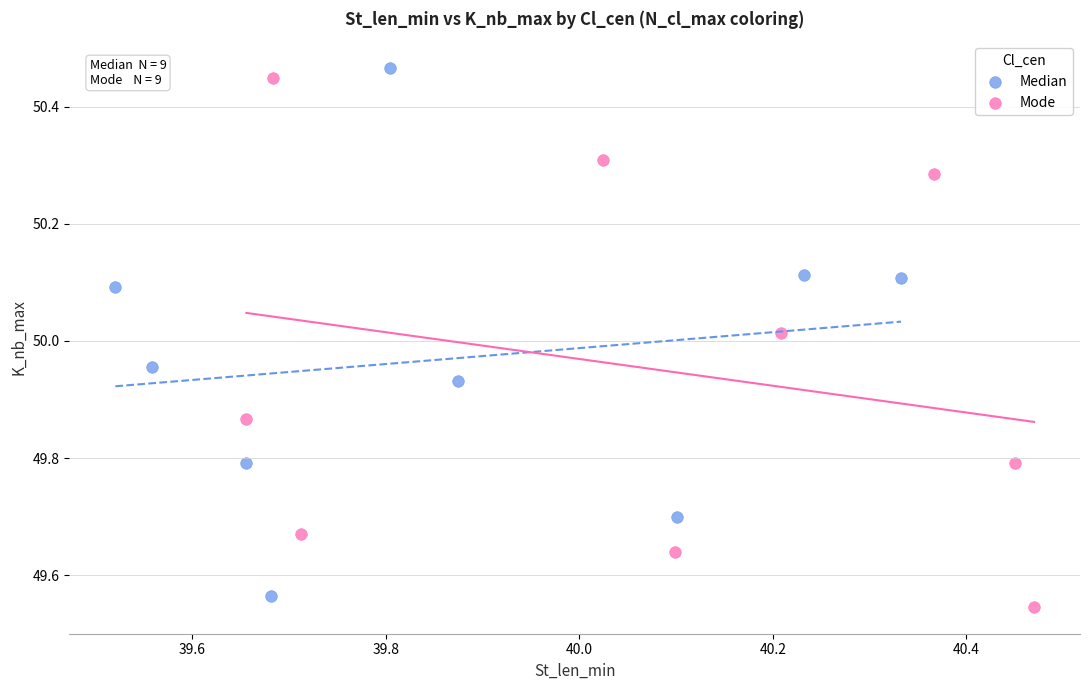

Which series reaches the minimum Y coordinate?

Mode